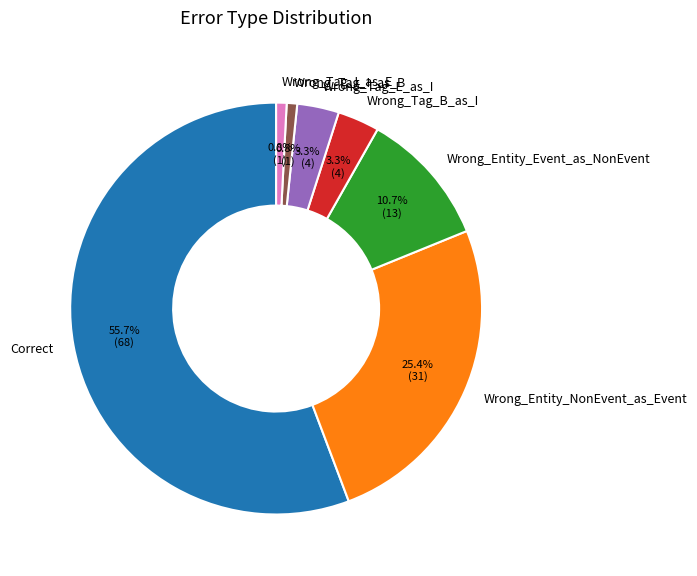

How many segments does this pie chart have?

7